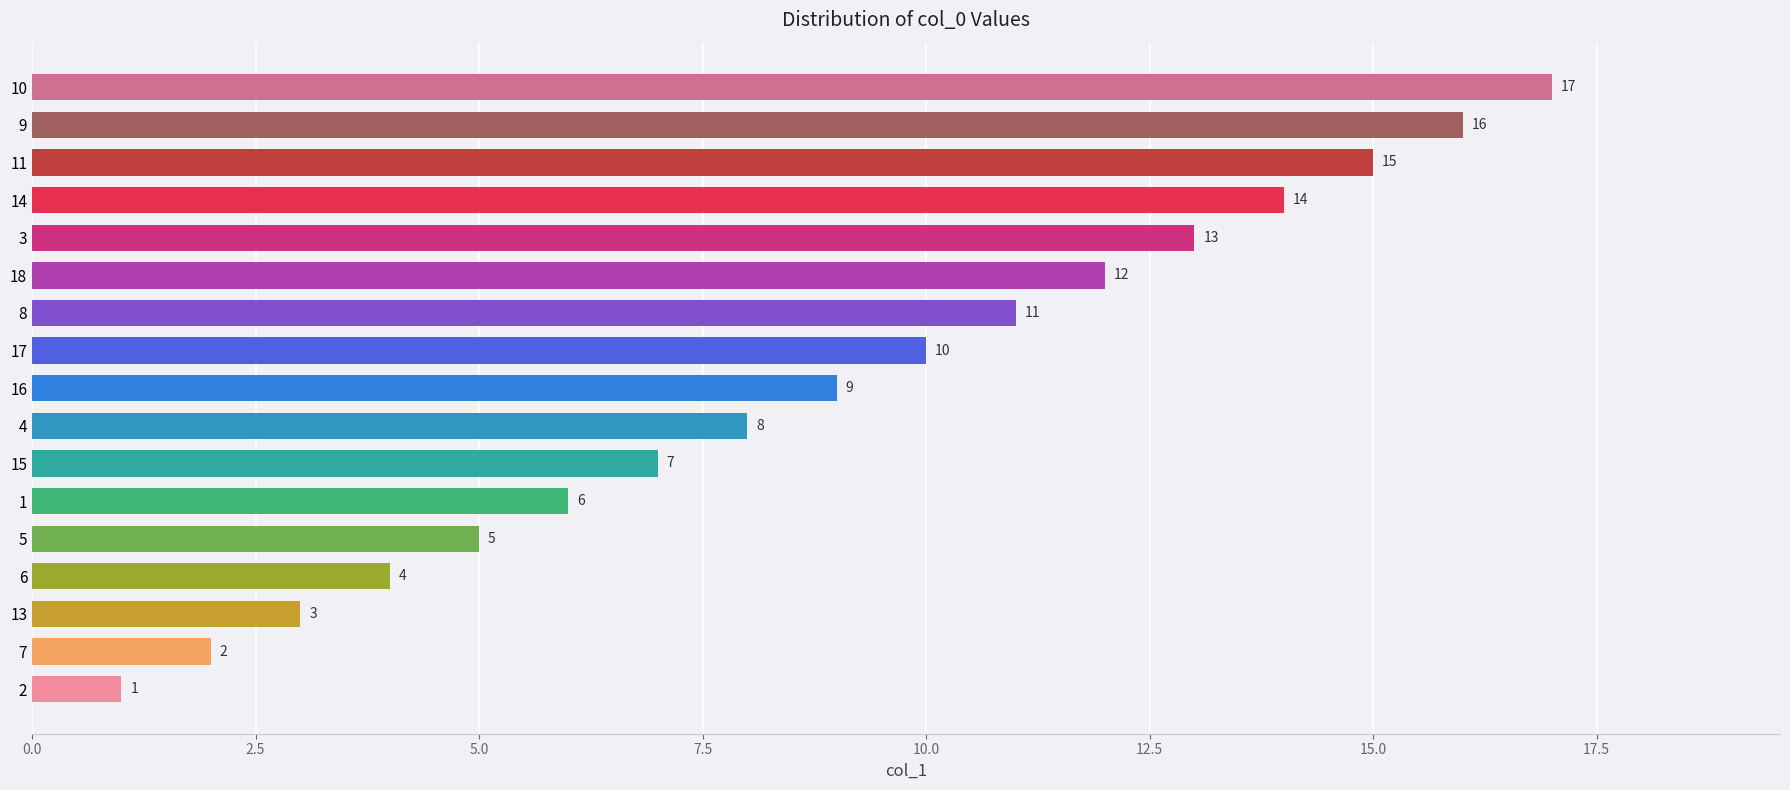

What is the average value?

9